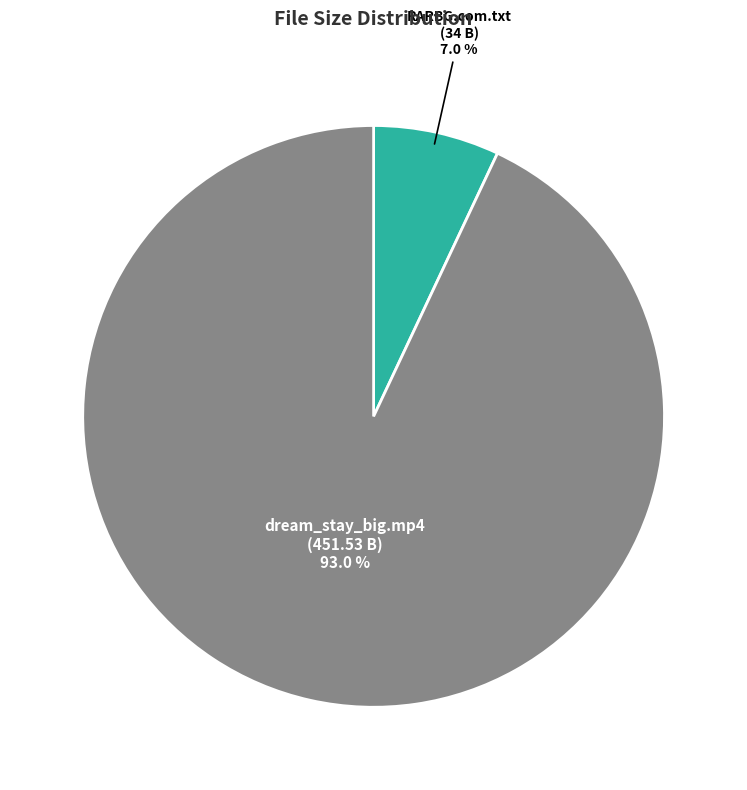

Rank the categories by value from lowest to highest.

RARBG.com.txt, dream_stay_big.mp4